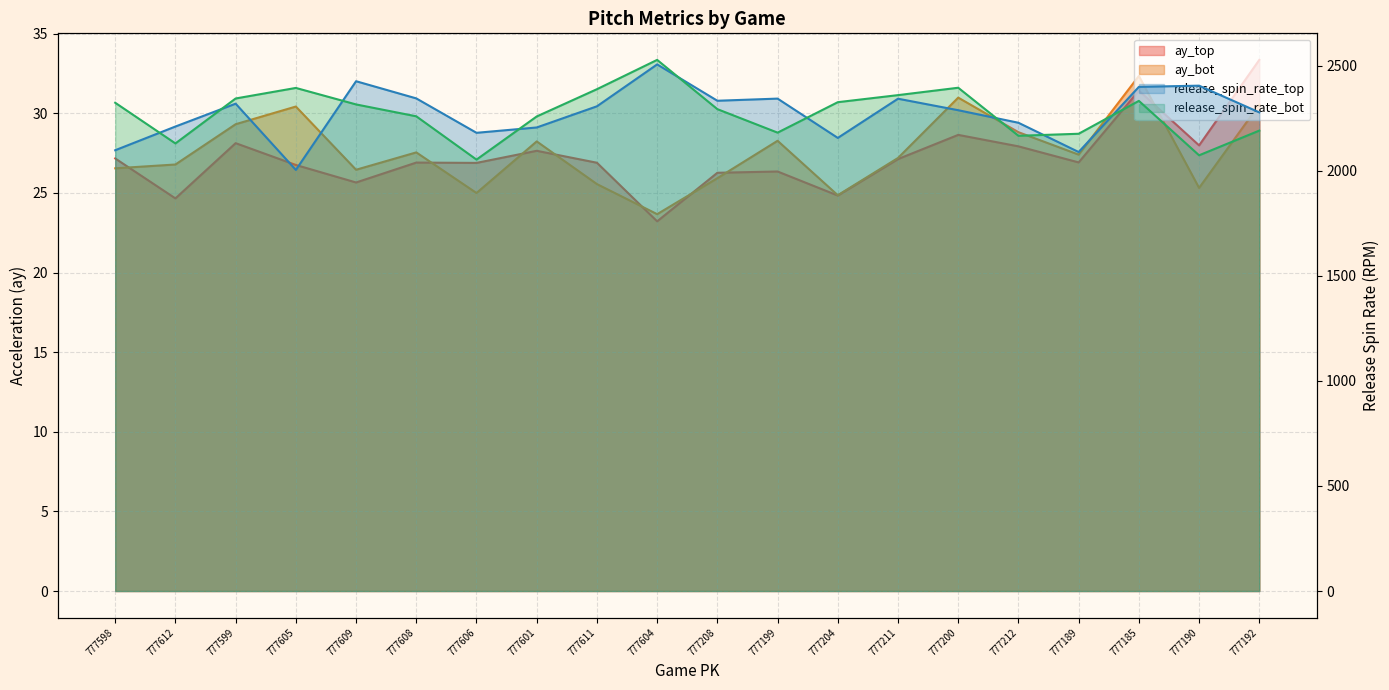

What are all the series names shown in the legend?

ay_top, ay_bot, release_spin_rate_top, release_spin_rate_bot